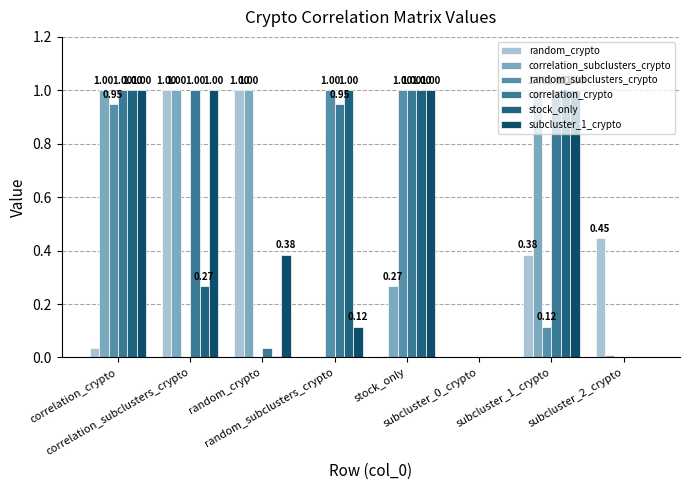

How many data points in random_subclusters_crypto are above 0?

5